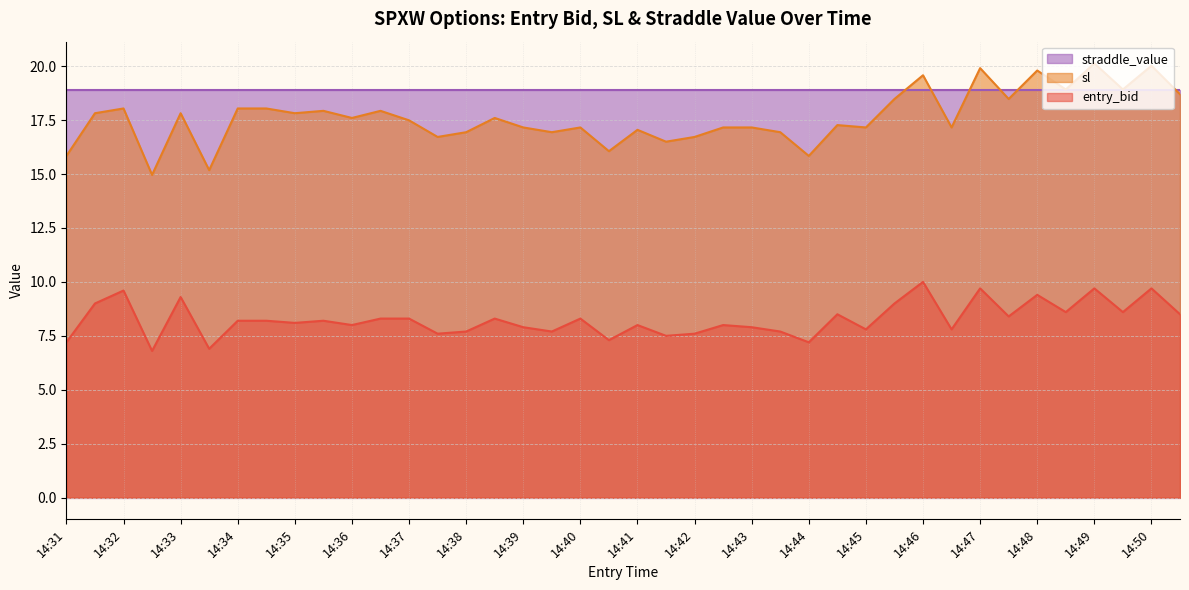

How many data points in entry_bid are less than 8?

15